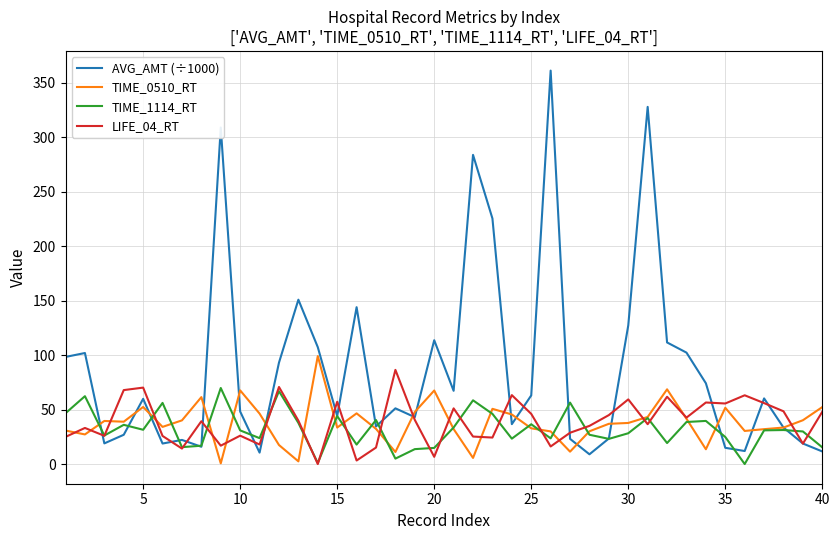

What is the highest value of the TIME_0510_RT series?

99.1